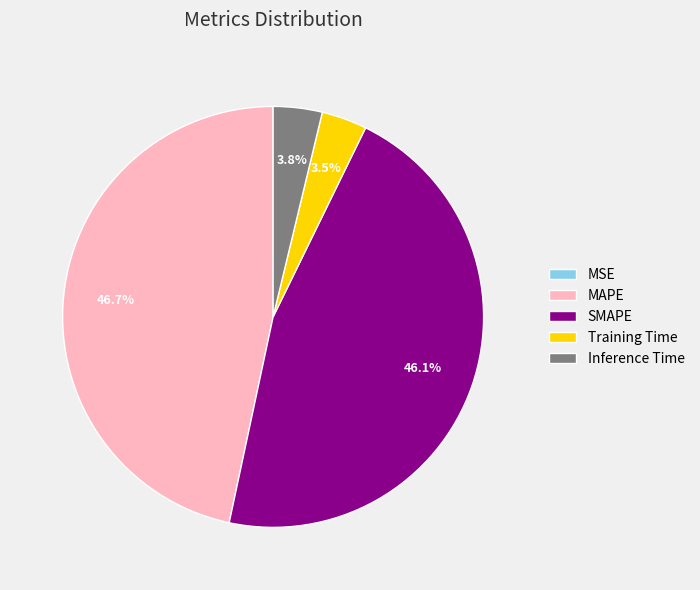

To the nearest percent, what percentage of the pie is SMAPE?

46%